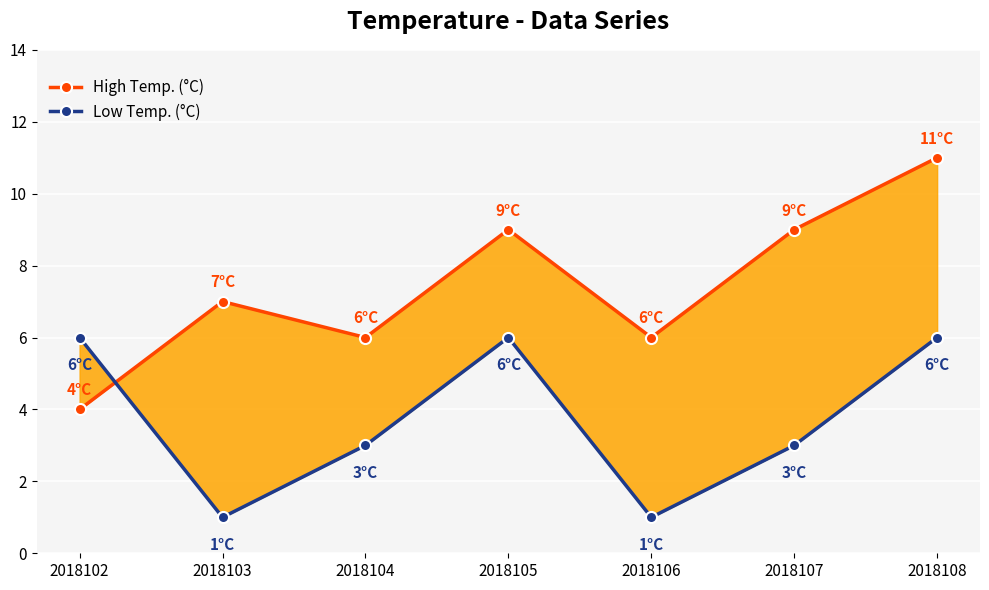

True or false: Low Temp. (°C) and High Temp. (°C) intersect in this chart.

True